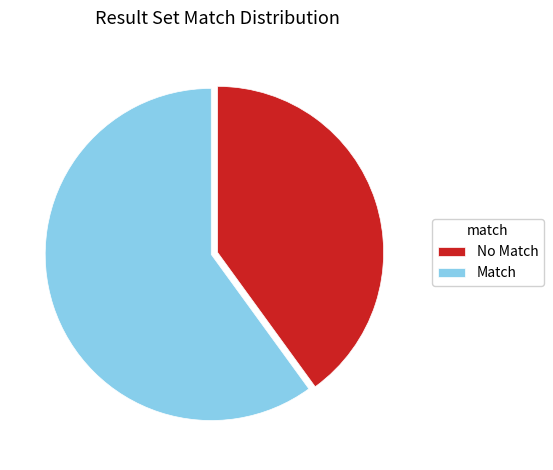

What is the ratio of the value at Match to the value at No Match?

1.5